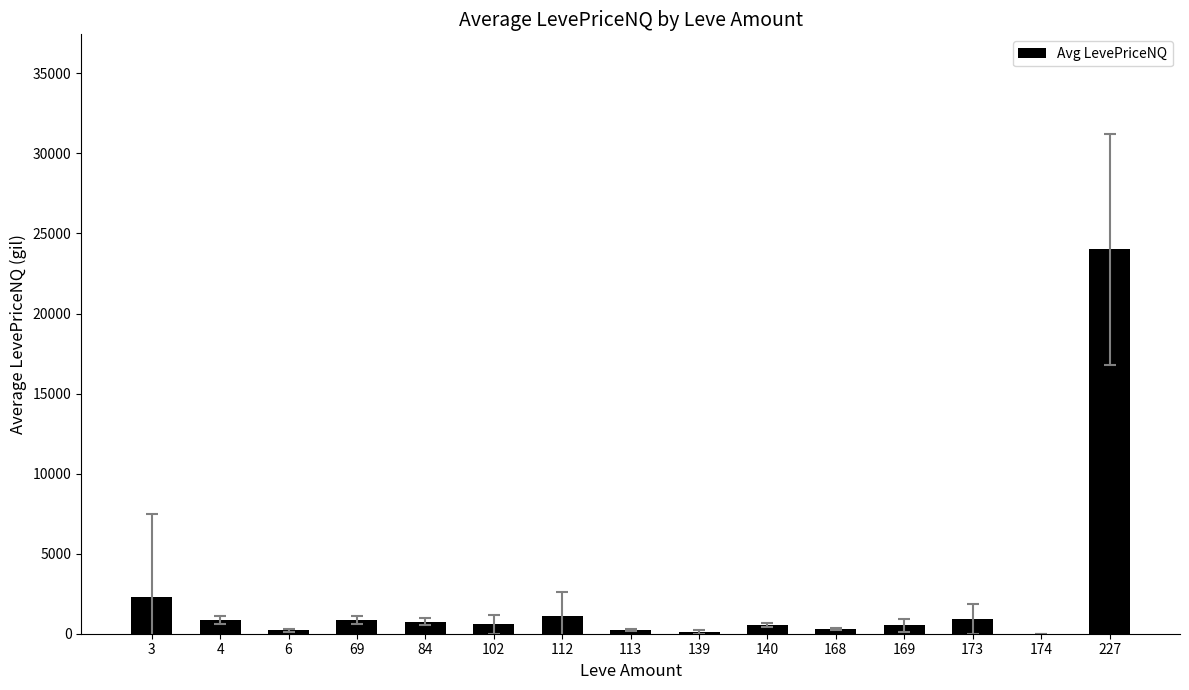

How many series are shown in this chart?

1